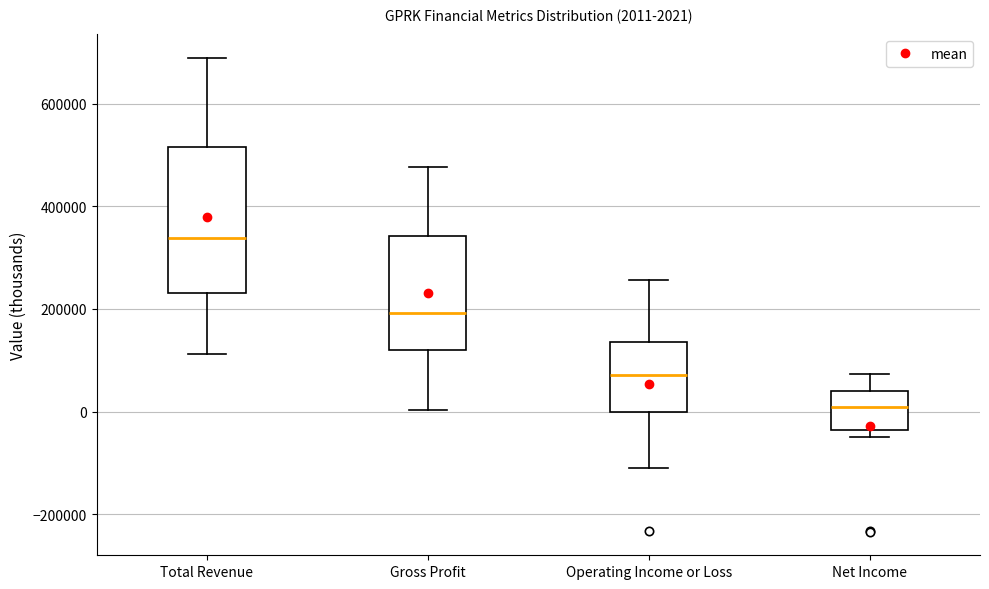

Which box's median line is the highest?

Total Revenue